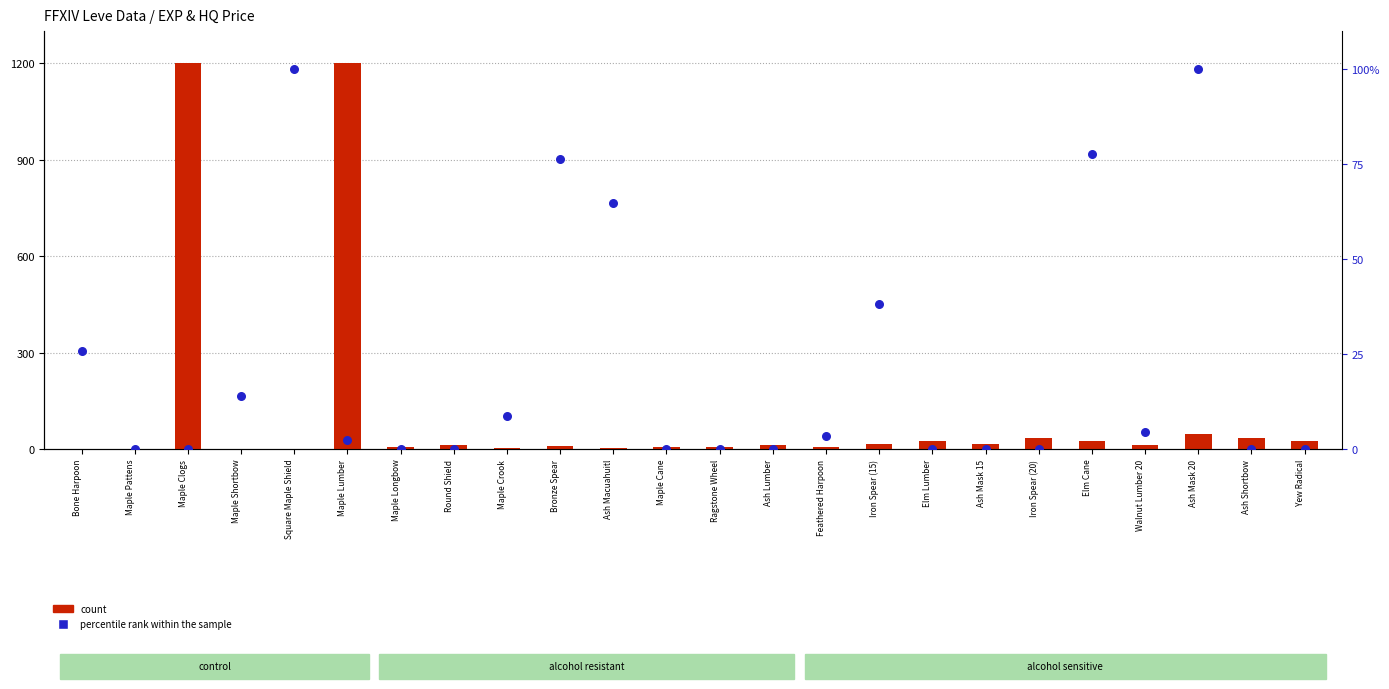

What are all the series names shown in the legend?

count, percentile rank within the sample